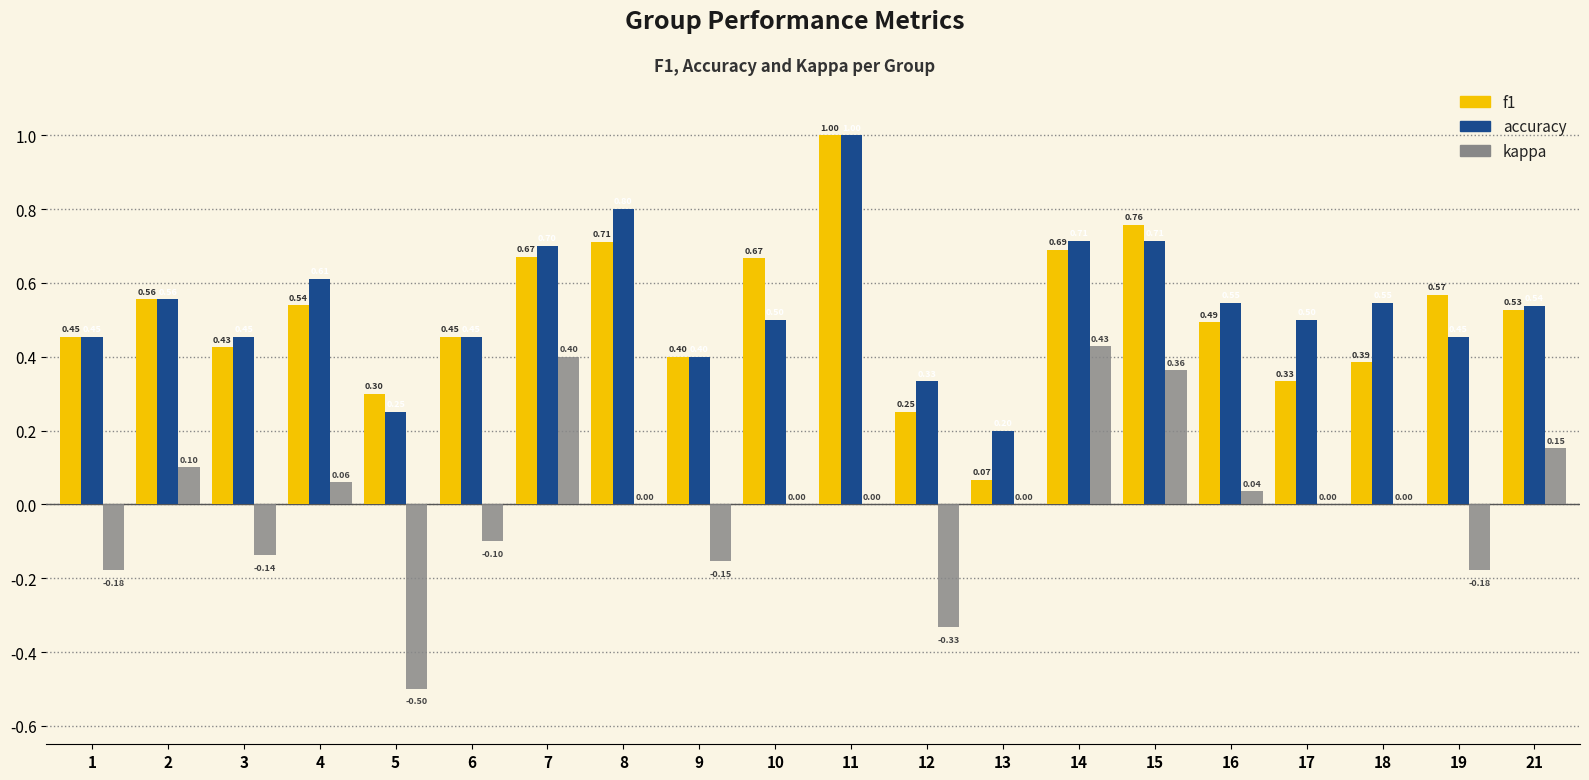

How many data points does each series have?

20